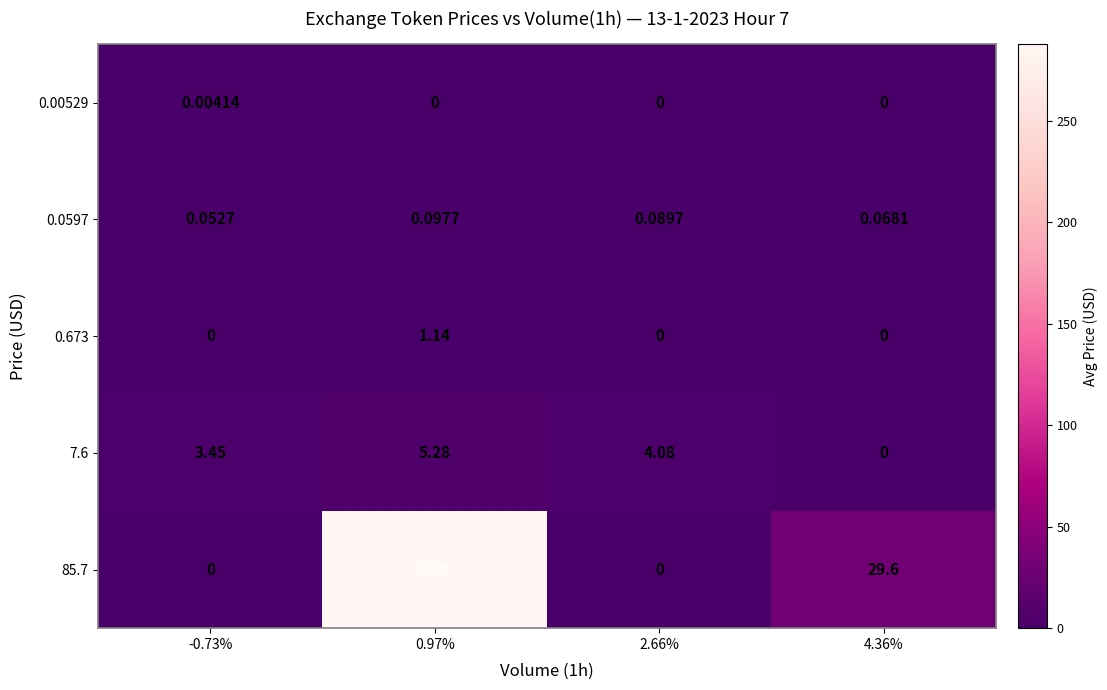

Is the value of 0.00529 at 4.36% greater than the value of 0.673 at 0.97%?

No